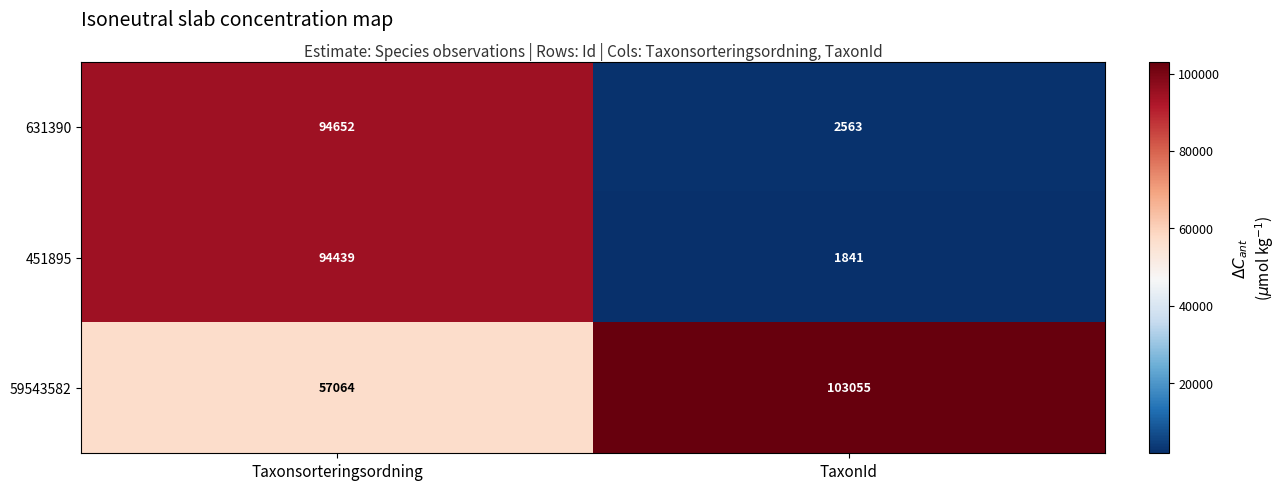

The value of 631390 at TaxonId is 2563. True or false?

True